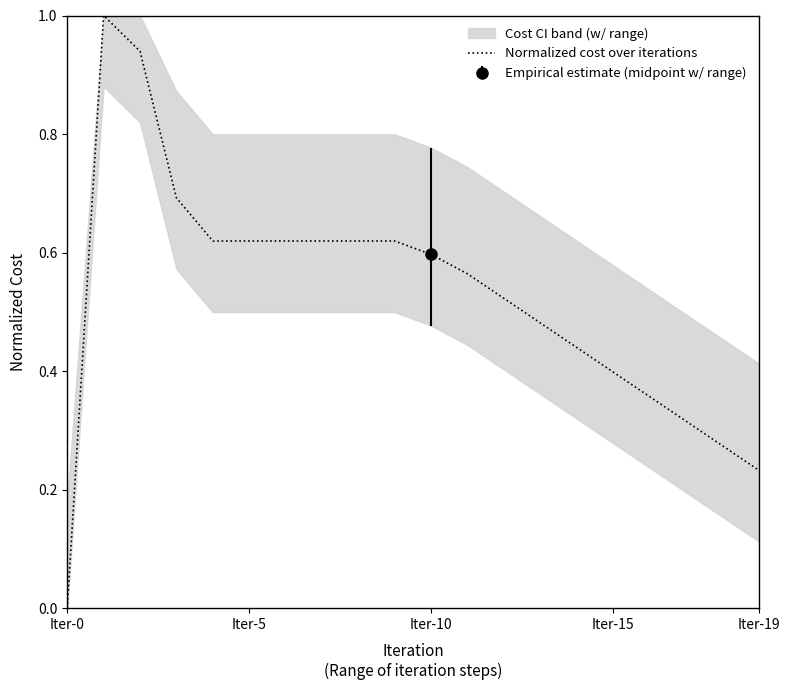

What is the maximum value shown in the chart?

1.0